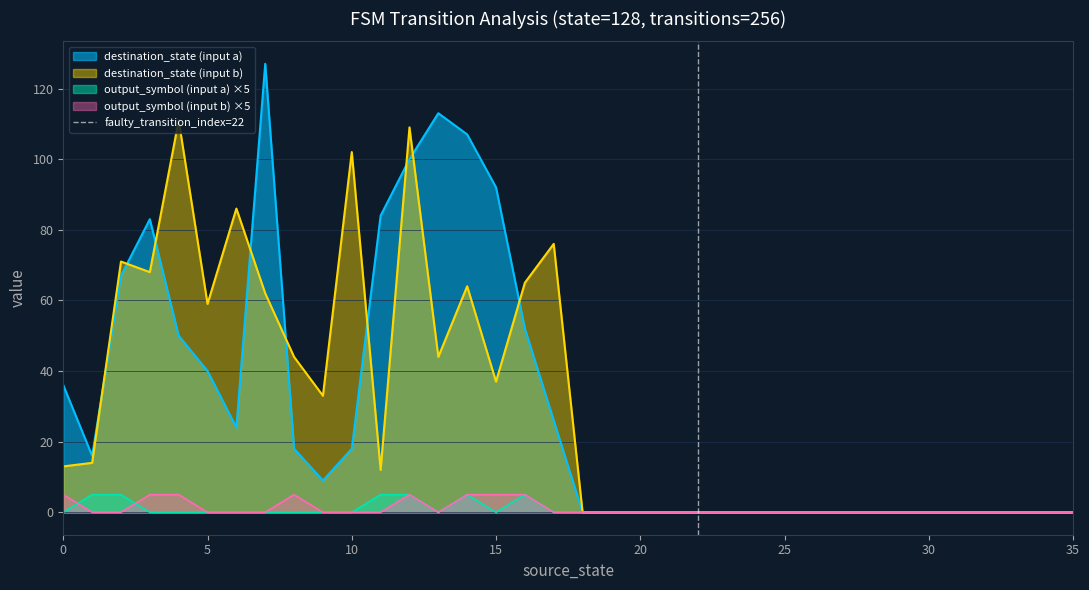

Is the value of output_symbol (input a) ×5 at 0 greater than the value of destination_state (input a) at 10?

No